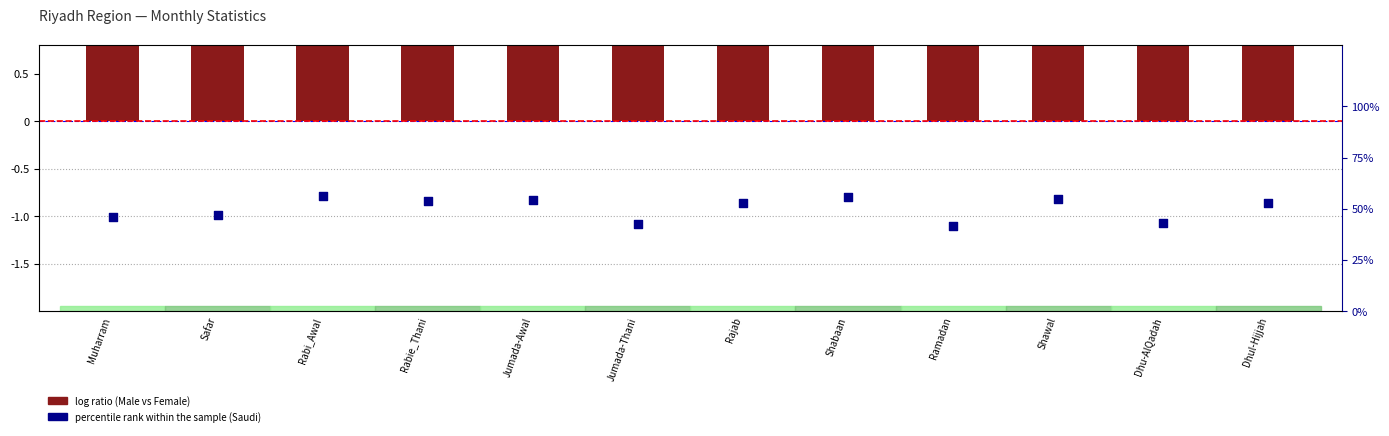

Approximately how many times larger is the value at Jumada-Thani compared to Shabaan?

0.8